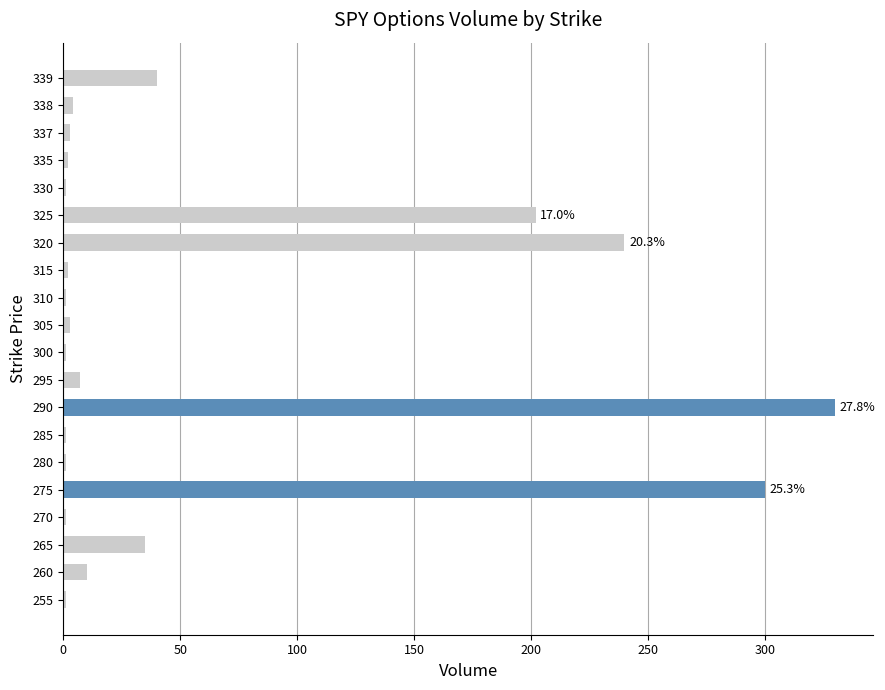

The chart shows a value of 10 at 260. True or false?

True